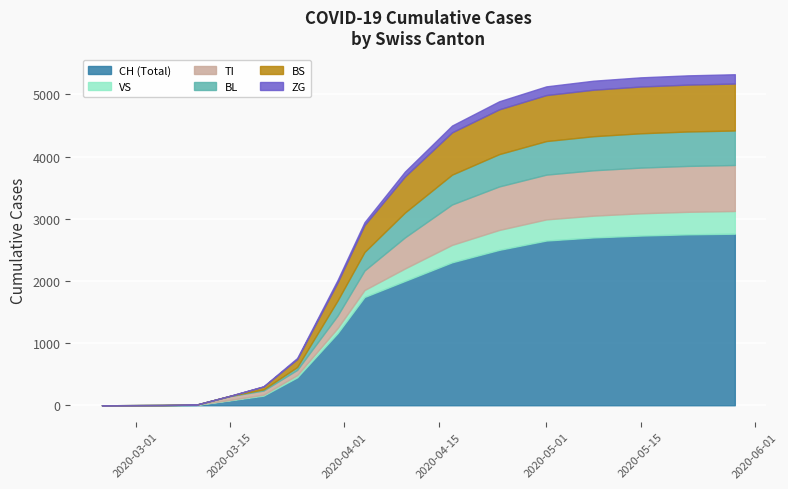

Between which two adjacent categories do TI and BS first intersect?

4 and 5